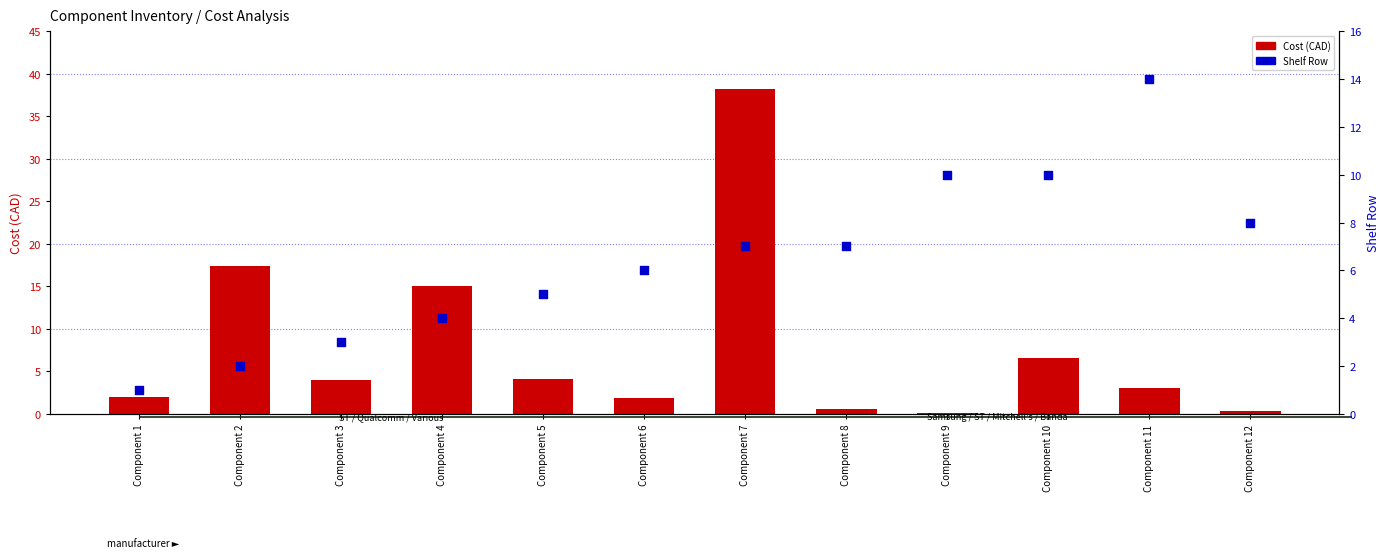

Which series has the largest total across all categories?

Cost (CAD)